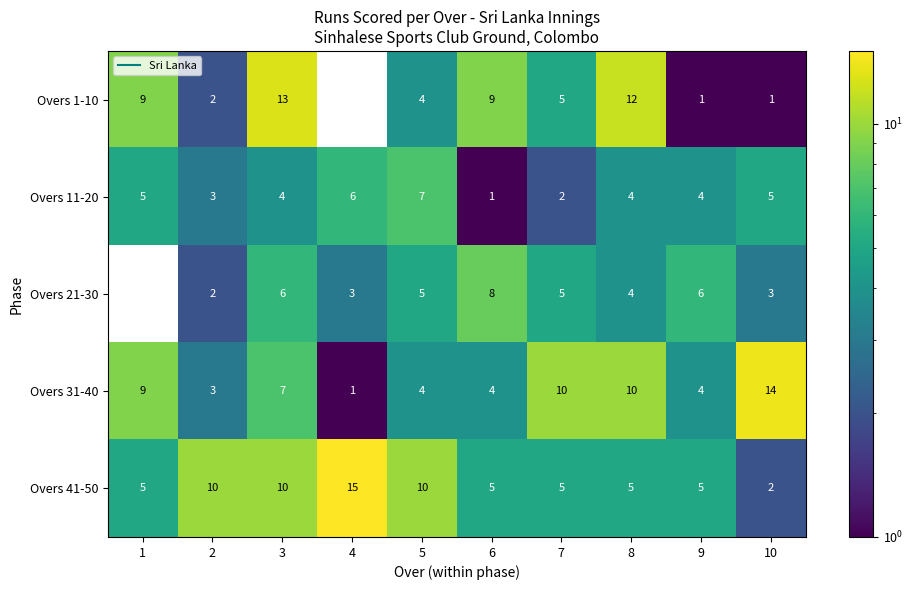

What is the difference between the second highest and second lowest values in the Overs 41-50 series?

5